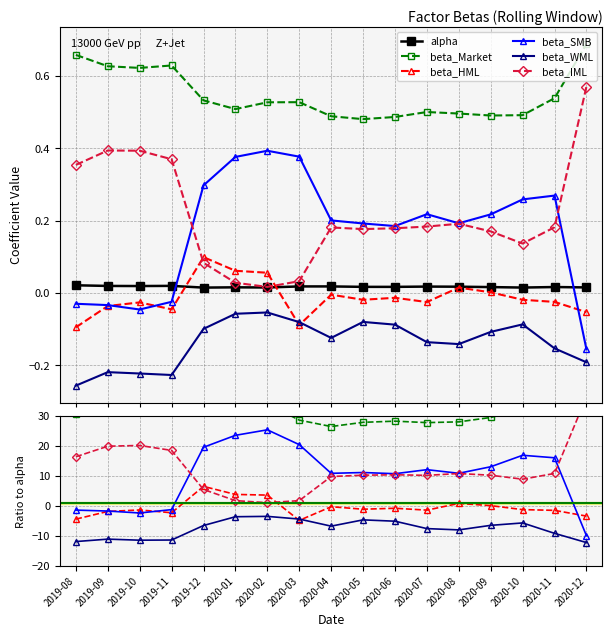

Rank the categories by beta_IML value from lowest to highest.

2020-02, 2020-03, 2020-01, 2019-12, 2020-10, 2020-04, 2020-07, 2020-09, 2020-05, 2020-06, 2020-08, 2020-11, 2019-08, 2019-11, 2019-09, 2019-10, 2020-12